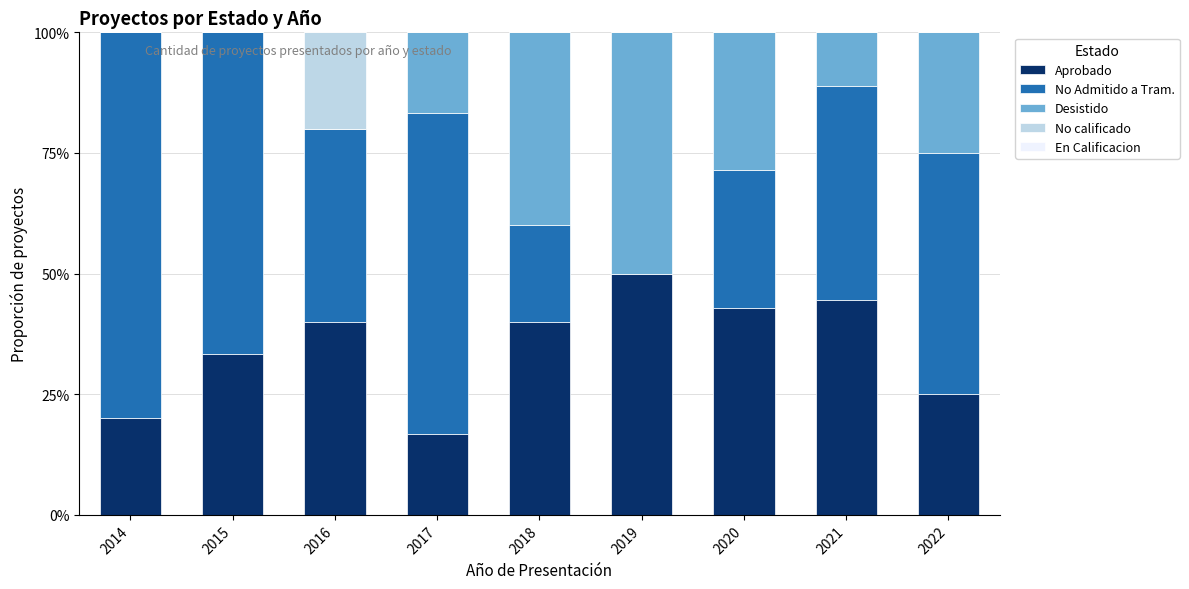

What is the total value across all series at 2019?

100.0